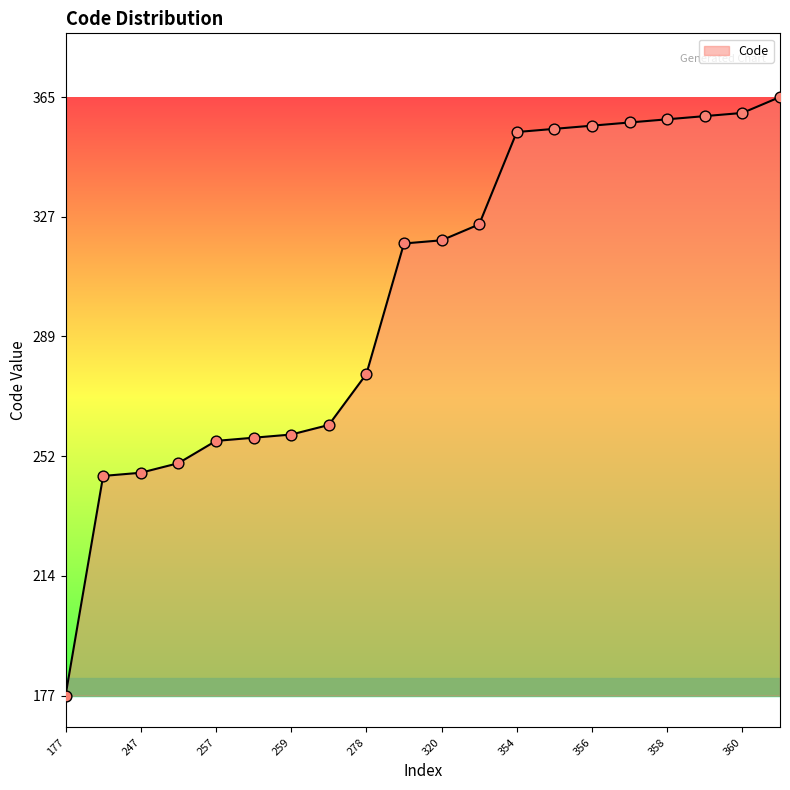

What is the minimum value shown in the chart?

177